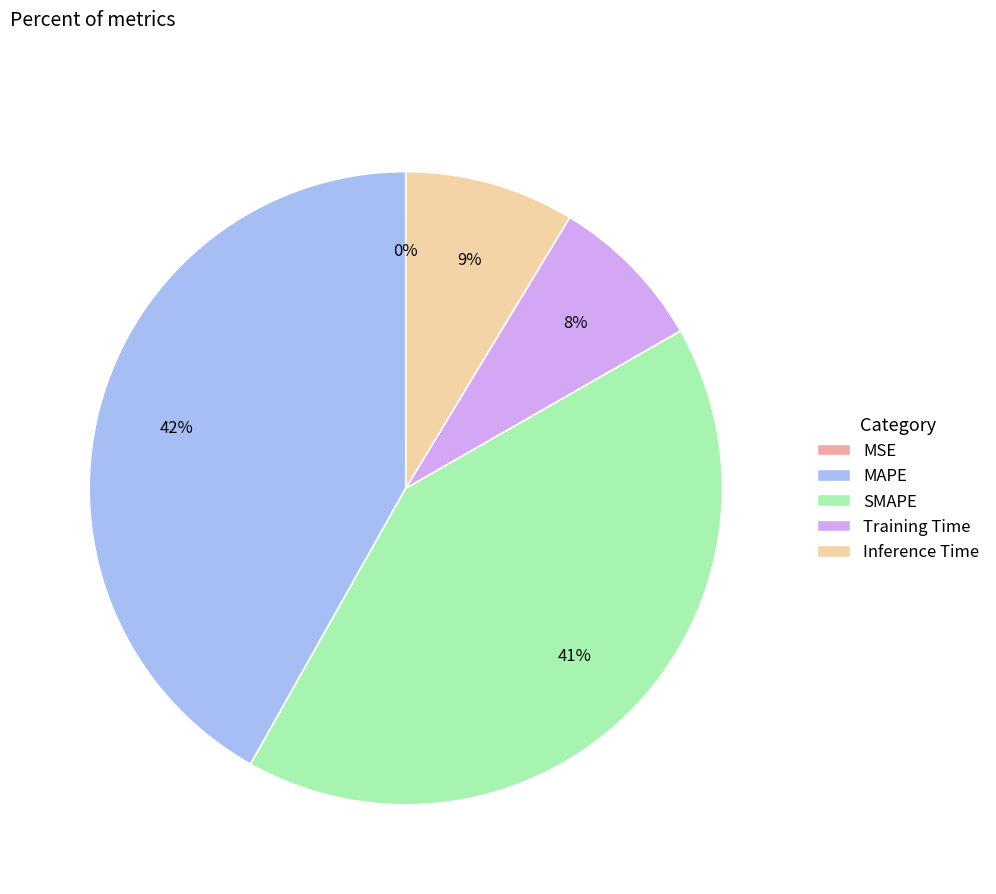

To the nearest percent, what is the combined percentage of SMAPE and Inference Time?

50%